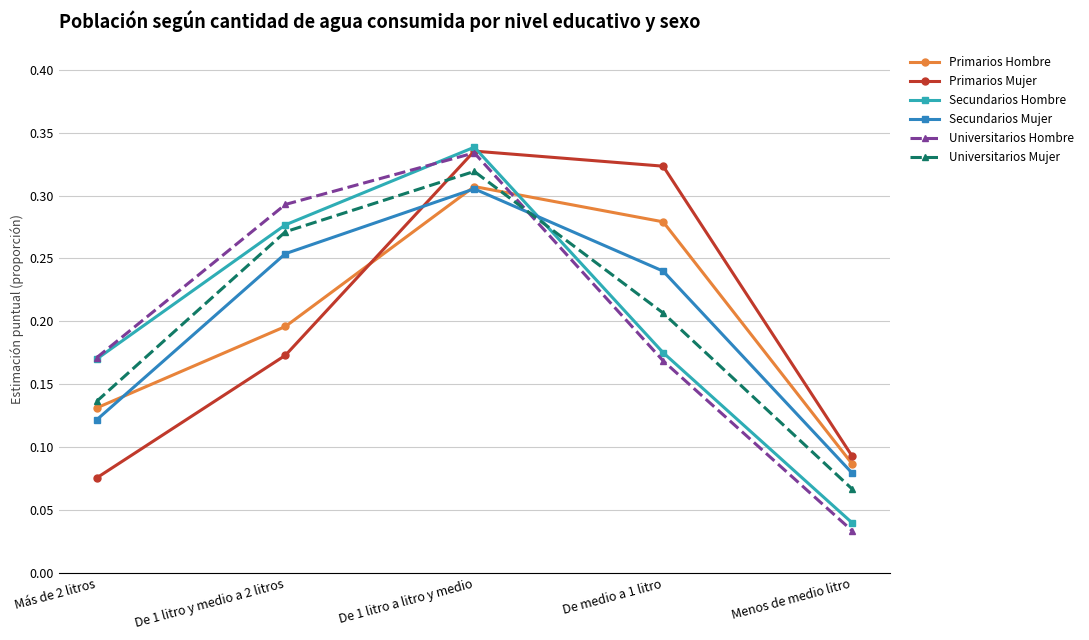

How many interior local peaks does the Universitarios Mujer series have?

1